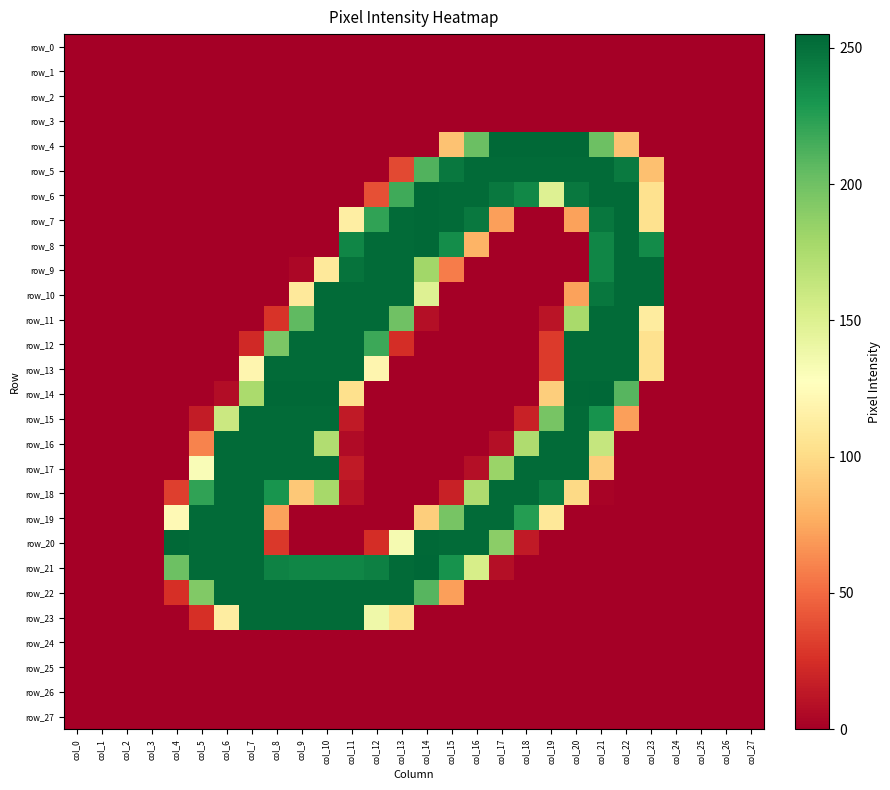

Reading right to left, transcribe all the data shown in this chart.

row_0: 0	0	0	0	0	0	0	0	0	0	0	0	0	0	0	0	0	0	0	0	0	0	0	0	0	0	0	0
row_1: 0	0	0	0	0	0	0	0	0	0	0	0	0	0	0	0	0	0	0	0	0	0	0	0	0	0	0	0
row_2: 0	0	0	0	0	0	0	0	0	0	0	0	0	0	0	0	0	0	0	0	0	0	0	0	0	0	0	0
row_3: 0	0	0	0	0	0	0	0	0	0	0	0	0	0	0	0	0	0	0	0	0	0	0	0	0	0	0	0
row_4: 0	0	0	0	0	87	201	254	254	254	254	202	87	0	0	0	0	0	0	0	0	0	0	0	0	0	0	0
row_5: 0	0	0	0	86	245	253	253	253	253	253	253	246	211	36	0	0	0	0	0	0	0	0	0	0	0	0	0
row_6: 0	0	0	0	104	253	253	246	149	238	246	253	253	254	217	39	0	0	0	0	0	0	0	0	0	0	0	0
row_7: 0	0	0	0	104	253	247	72	0	0	71	246	253	254	253	222	114	0	0	0	0	0	0	0	0	0	0	0
row_8: 0	0	0	0	236	253	239	0	0	0	0	80	235	254	253	253	239	0	0	0	0	0	0	0	0	0	0	0
row_9: 0	0	0	0	253	253	239	0	0	0	0	0	57	180	253	253	249	110	4	0	0	0	0	0	0	0	0	0
row_10: 0	0	0	0	253	253	247	72	0	0	0	0	0	149	253	253	253	253	110	0	0	0	0	0	0	0	0	0
row_11: 0	0	0	0	112	253	253	177	11	0	0	0	0	8	200	253	253	253	206	27	0	0	0	0	0	0	0	0
row_12: 0	0	0	0	104	253	253	253	30	0	0	0	0	0	24	218	253	253	253	195	22	0	0	0	0	0	0	0
row_13: 0	0	0	0	104	253	253	253	30	0	0	0	0	0	0	120	253	253	253	253	120	0	0	0	0	0	0	0
row_14: 0	0	0	0	0	209	255	254	93	0	0	0	0	0	0	0	103	254	254	254	176	7	0	0	0	0	0	0
row_15: 0	0	0	0	0	71	232	253	197	18	0	0	0	0	0	0	14	253	253	253	253	160	15	0	0	0	0	0
row_16: 0	0	0	0	0	0	163	253	253	174	8	0	0	0	0	0	6	173	253	253	253	253	60	0	0	0	0	0
row_17: 0	0	0	0	0	0	93	253	253	253	183	8	0	0	0	0	14	253	253	253	253	253	131	0	0	0	0	0
row_18: 0	0	0	0	0	0	2	99	244	253	253	174	18	0	0	0	10	178	90	231	253	253	222	32	0	0	0	0
row_19: 0	0	0	0	0	0	0	0	109	226	253	253	197	93	0	0	0	0	0	72	253	253	253	123	0	0	0	0
row_20: 0	0	0	0	0	0	0	0	0	14	189	253	253	254	134	24	0	0	0	29	253	253	253	254	0	0	0	0
row_21: 0	0	0	0	0	0	0	0	0	0	8	154	232	255	253	242	239	239	239	241	253	253	253	201	0	0	0	0
row_22: 0	0	0	0	0	0	0	0	0	0	0	0	71	209	253	253	253	253	253	253	253	253	193	25	0	0	0	0
row_23: 0	0	0	0	0	0	0	0	0	0	0	0	0	0	104	138	253	253	253	253	253	113	25	0	0	0	0	0
row_24: 0	0	0	0	0	0	0	0	0	0	0	0	0	0	0	0	0	0	0	0	0	0	0	0	0	0	0	0
row_25: 0	0	0	0	0	0	0	0	0	0	0	0	0	0	0	0	0	0	0	0	0	0	0	0	0	0	0	0
row_26: 0	0	0	0	0	0	0	0	0	0	0	0	0	0	0	0	0	0	0	0	0	0	0	0	0	0	0	0
row_27: 0	0	0	0	0	0	0	0	0	0	0	0	0	0	0	0	0	0	0	0	0	0	0	0	0	0	0	0